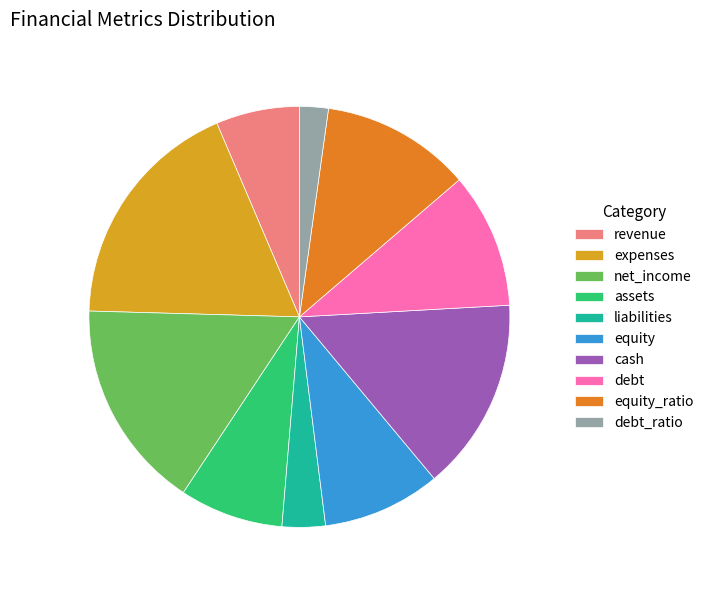

What is the largest slice in the pie chart?

expenses